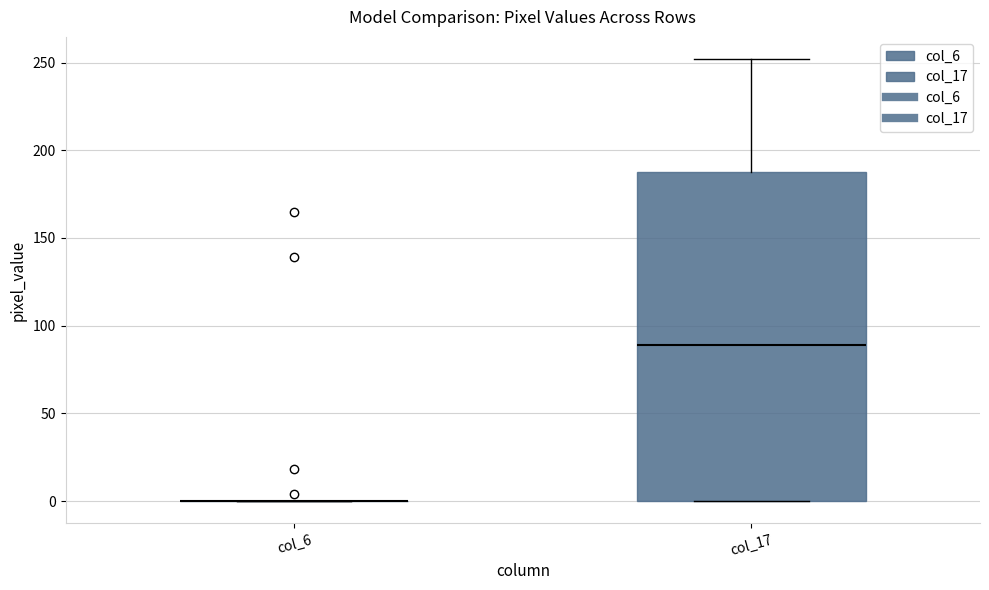

Reading left to right, read every box against the y-axis: the position of its median line, the range the box covers, and the ends of its whiskers. The values are not printed on the chart, so give them approximately, as read against the axis.

col_6: box collapsed to a line at 0, whiskers 0 to 0
col_17: median 90, box 0 to 190, whiskers 0 to 250